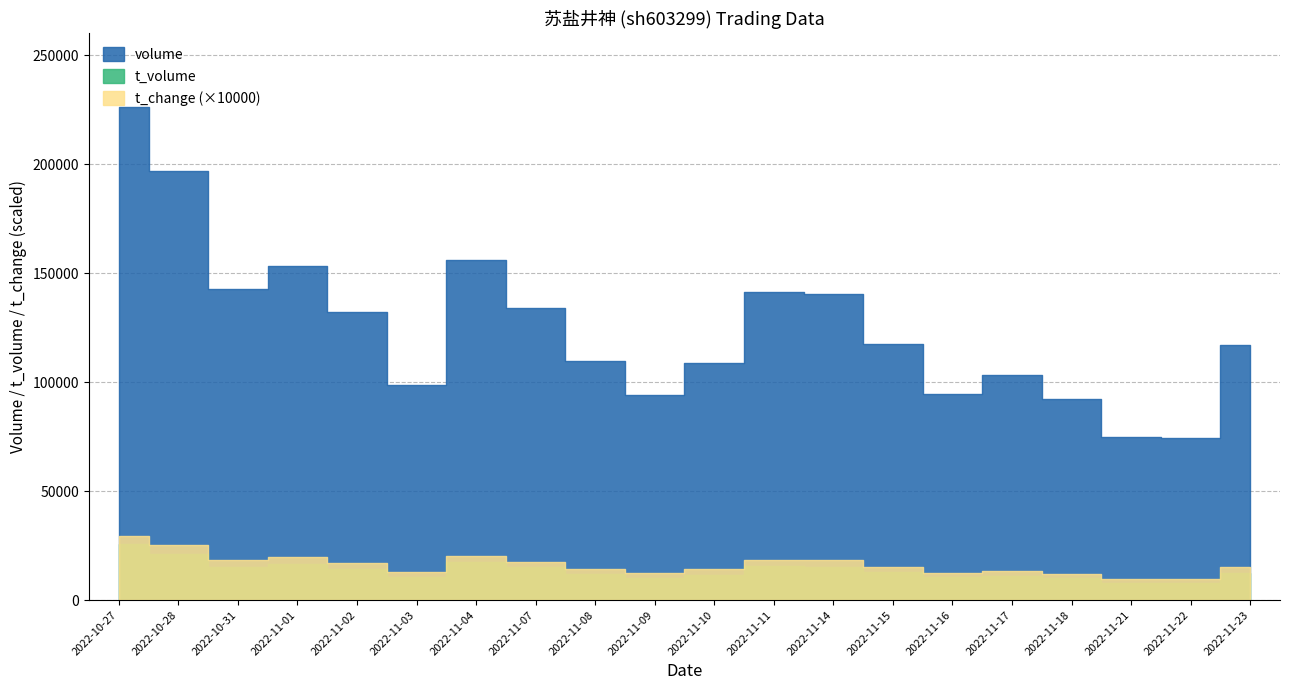

In volume, how many points are higher than both neighbors (excluding endpoints)?

4